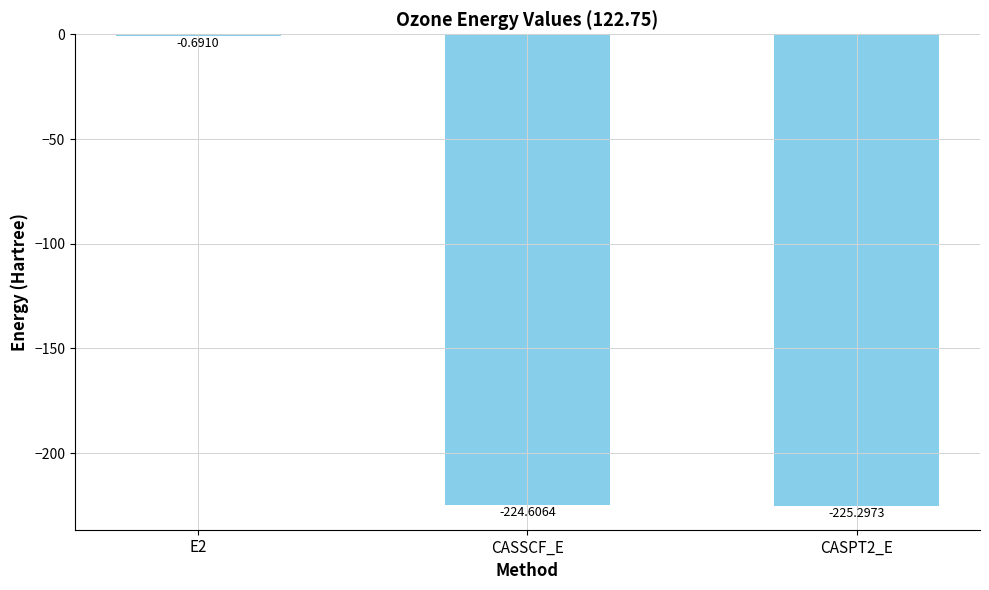

At which label does the data first exceed -224?

E2